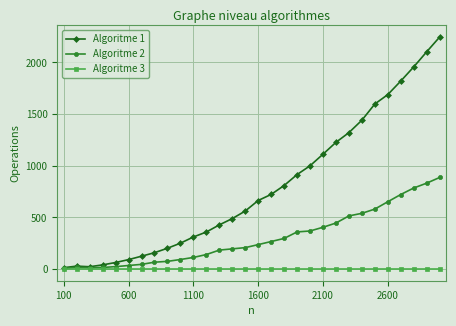

Rank the series by their average value, from highest to lowest.

Algoritme 1, Algoritme 2, Algoritme 3